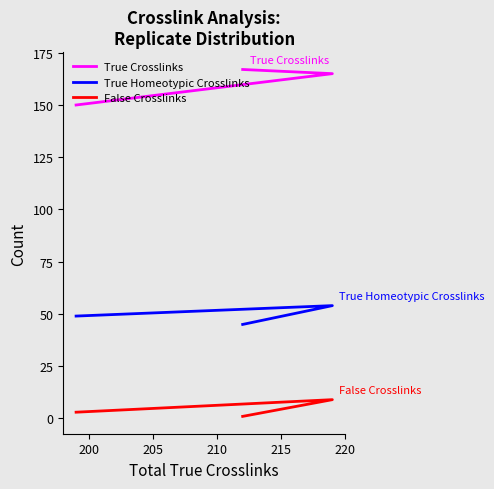

What is the difference between the True Homeotypic Crosslinks values at 200 and 205?

5